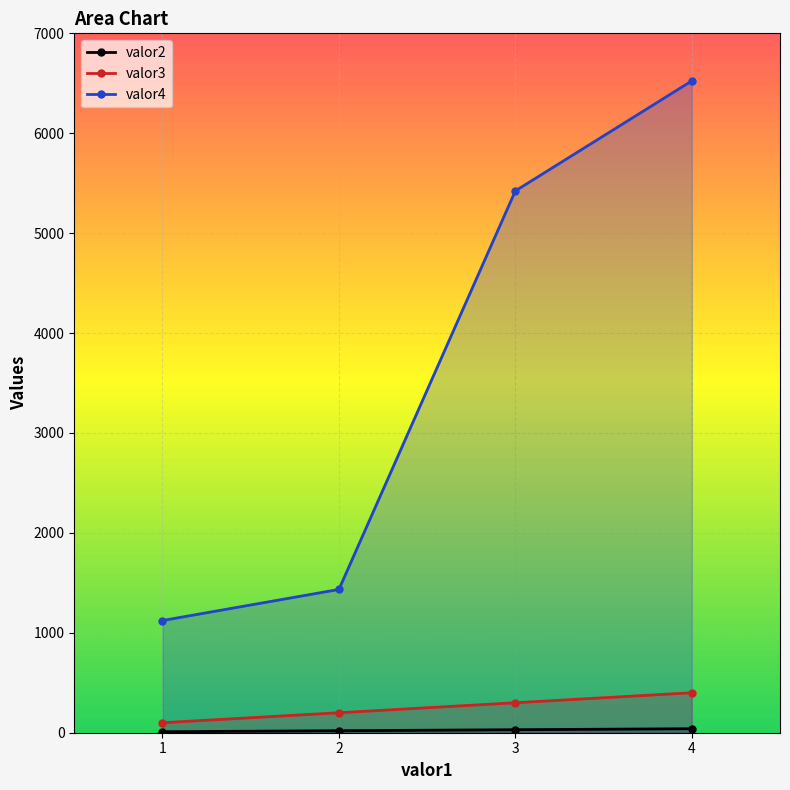

Read the valor3 value at 2, to the nearest 5.

200